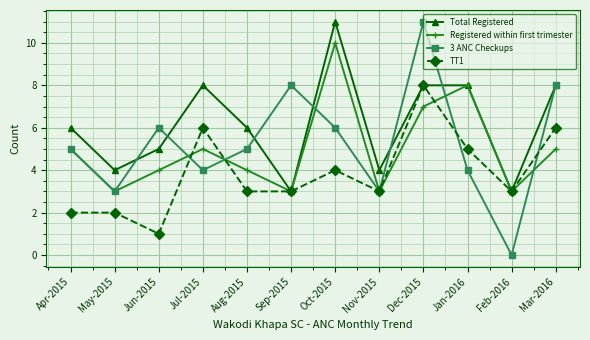

Count the number of categories in the chart.

12